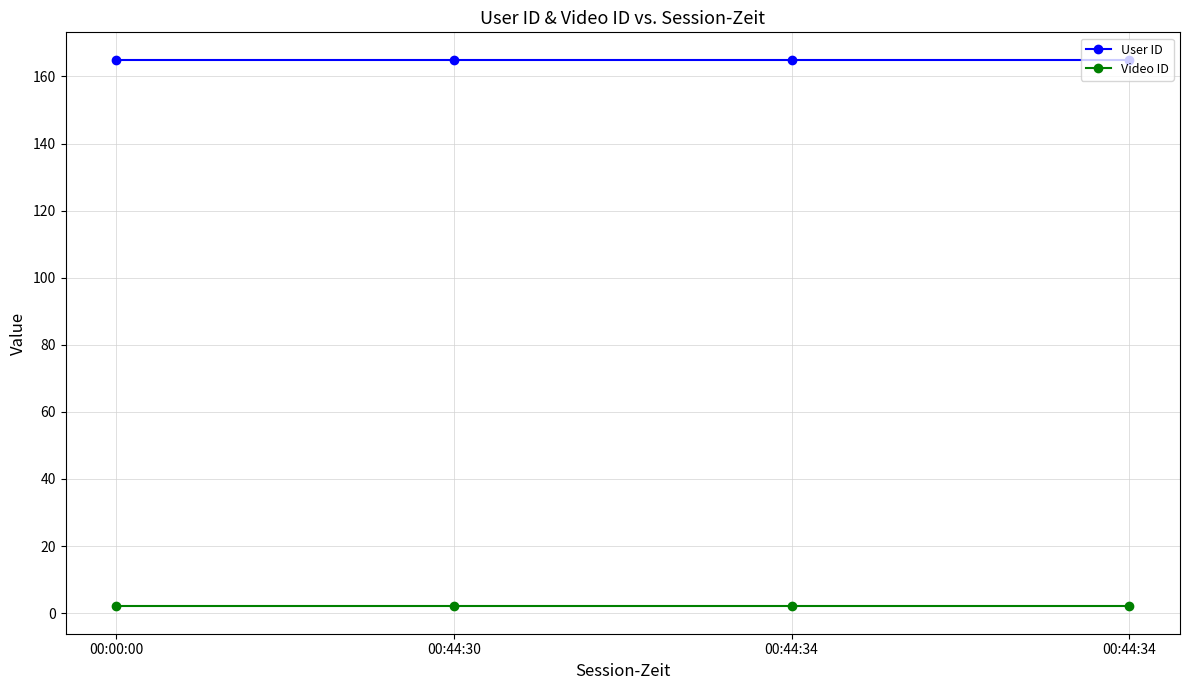

What is the label of the 3rd point from the right?

00:44:30